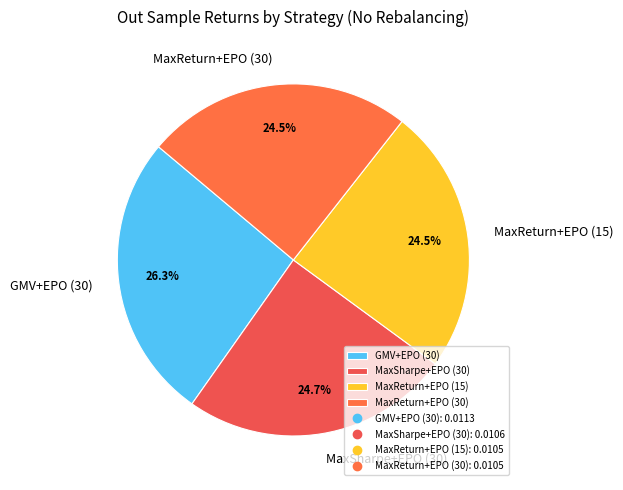

What is the largest slice in the pie chart?

GMV+EPO (30)